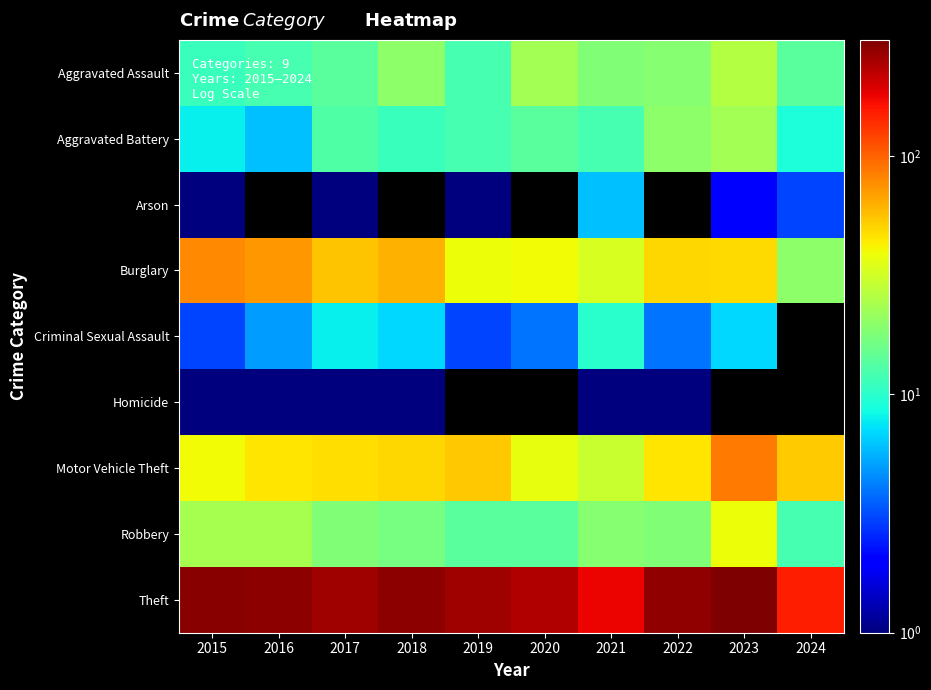

Rank the series at 2021 from highest to lowest value.

Theft, Burglary, Motor Vehicle Theft, Robbery, Aggravated Assault, Aggravated Battery, Criminal Sexual Assault, Arson, Homicide